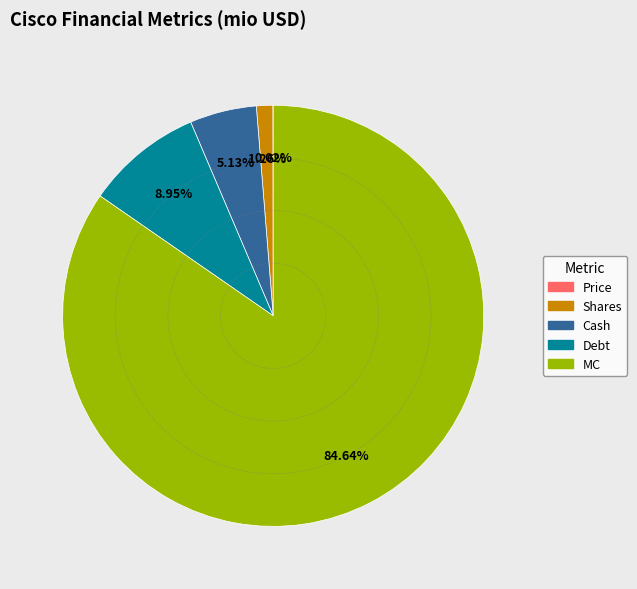

Is there a majority slice in this chart?

Yes